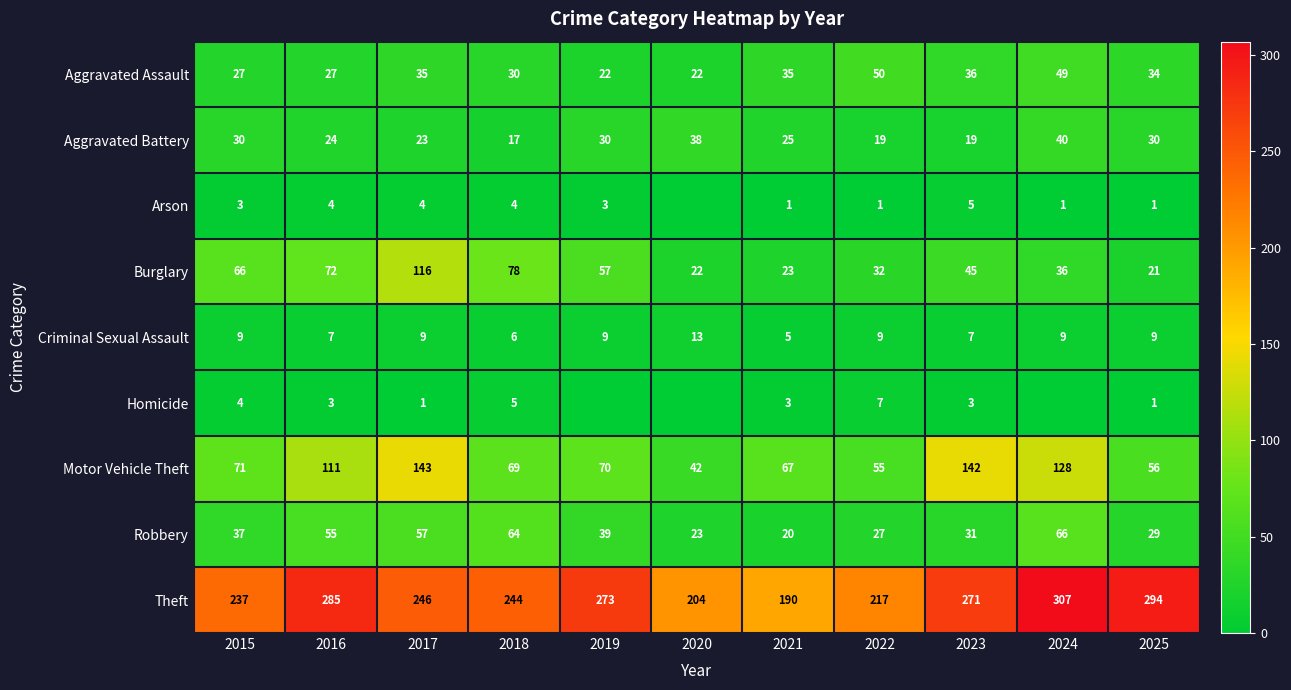

At 2015, list the series in order from largest to smallest.

Theft, Motor Vehicle Theft, Burglary, Robbery, Aggravated Battery, Aggravated Assault, Criminal Sexual Assault, Homicide, Arson